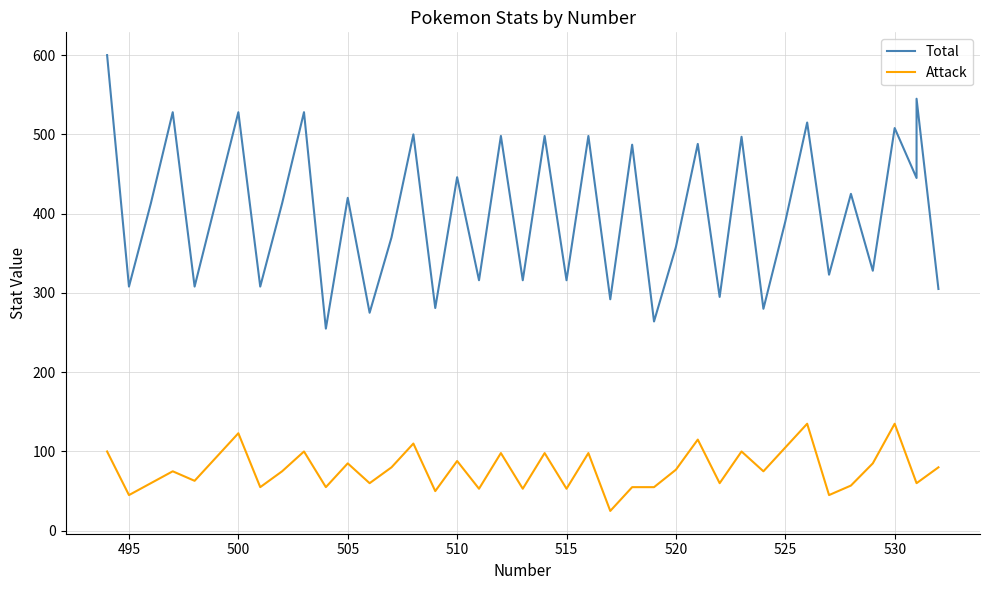

What are all the series names shown in the legend?

Total, Attack